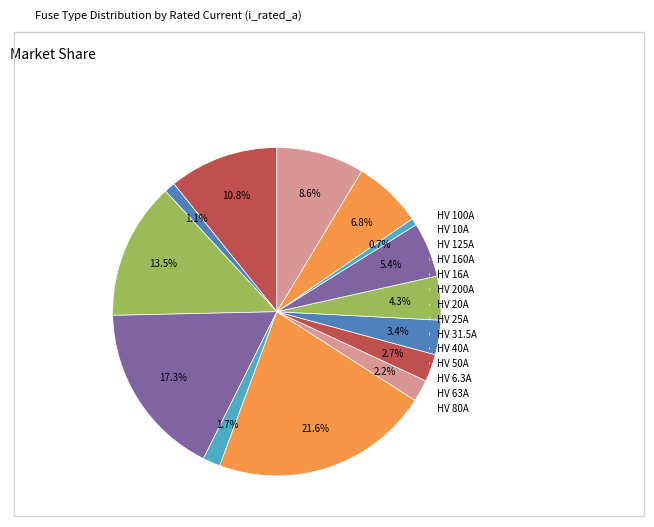

Which category has the biggest portion of the pie?

HV 200A